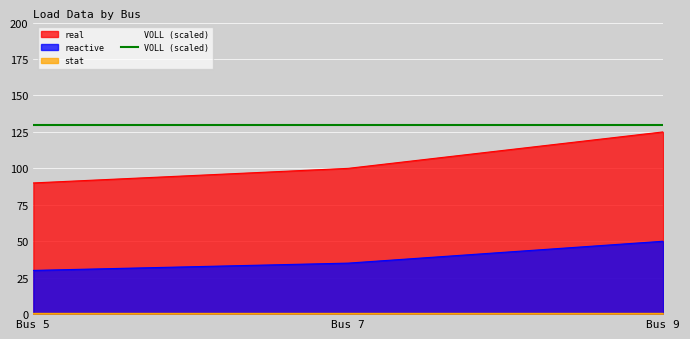

What is the value of the reactive point at the 3rd from the left?

50